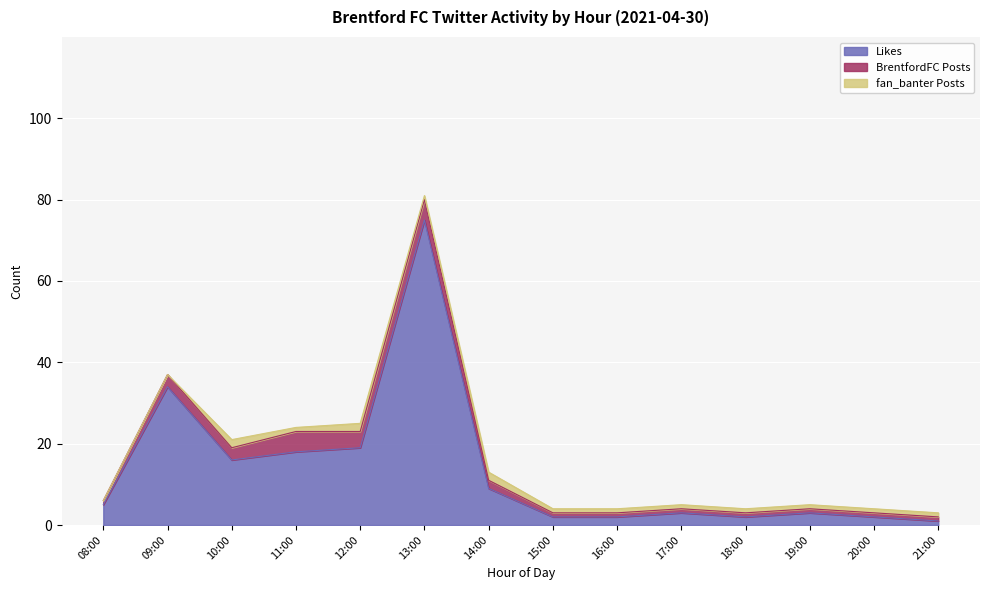

At how many categories does at least one series exceed 52?

1